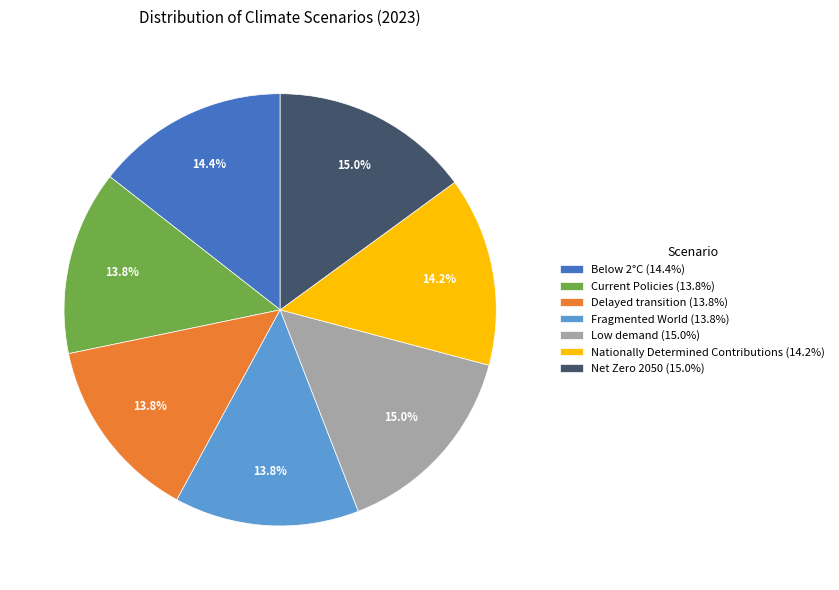

To the nearest percent, what percentage of the pie is Low demand?

15%